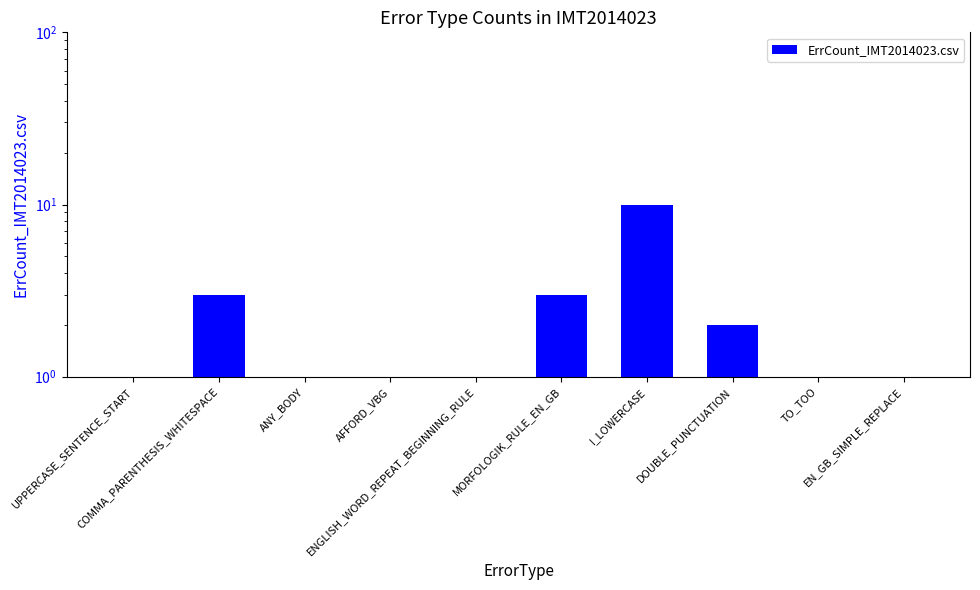

What position from the right is DOUBLE_PUNCTUATION?

3